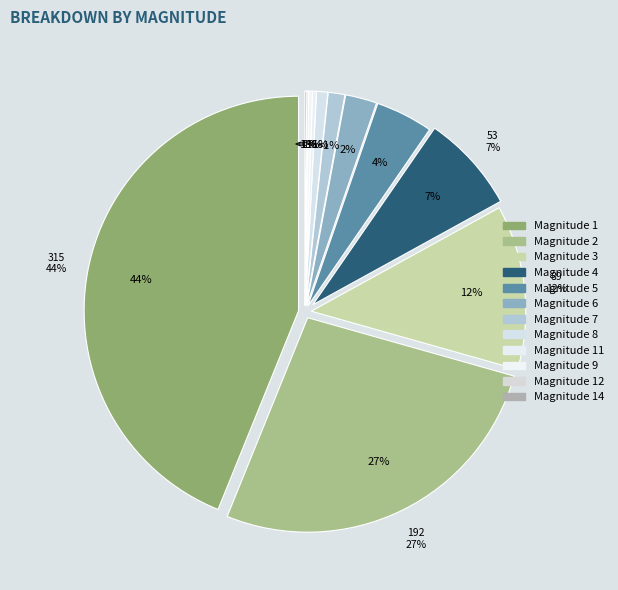

Is it true that 9 is 0% of the pie?

True